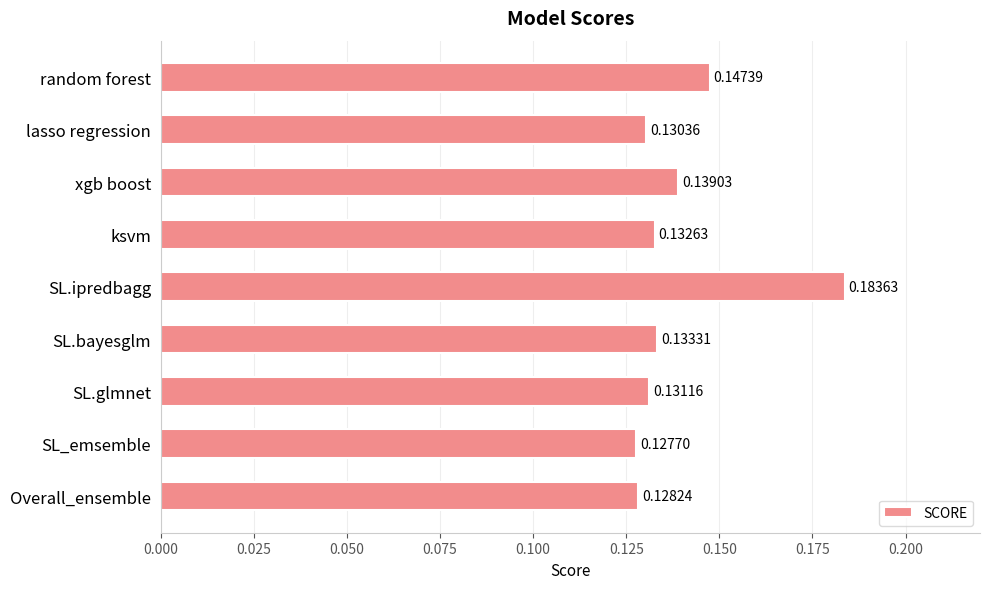

Are the bars horizontal?

Yes